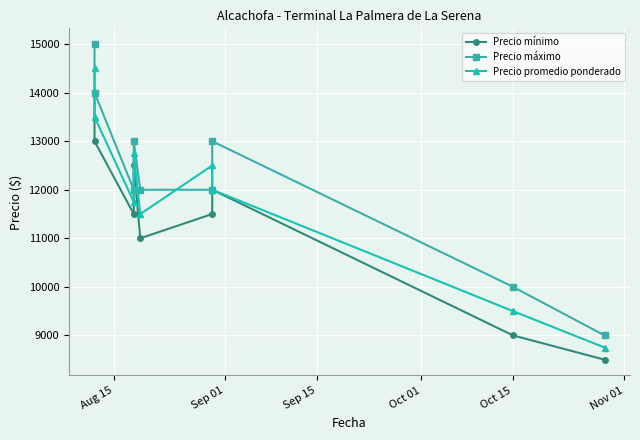

At which label does Precio promedio ponderado reach its peak?

Aug 15